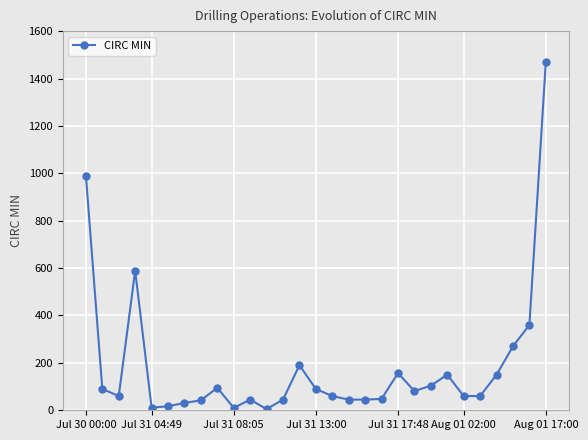

What is the difference between the maximum and minimum values?

1465